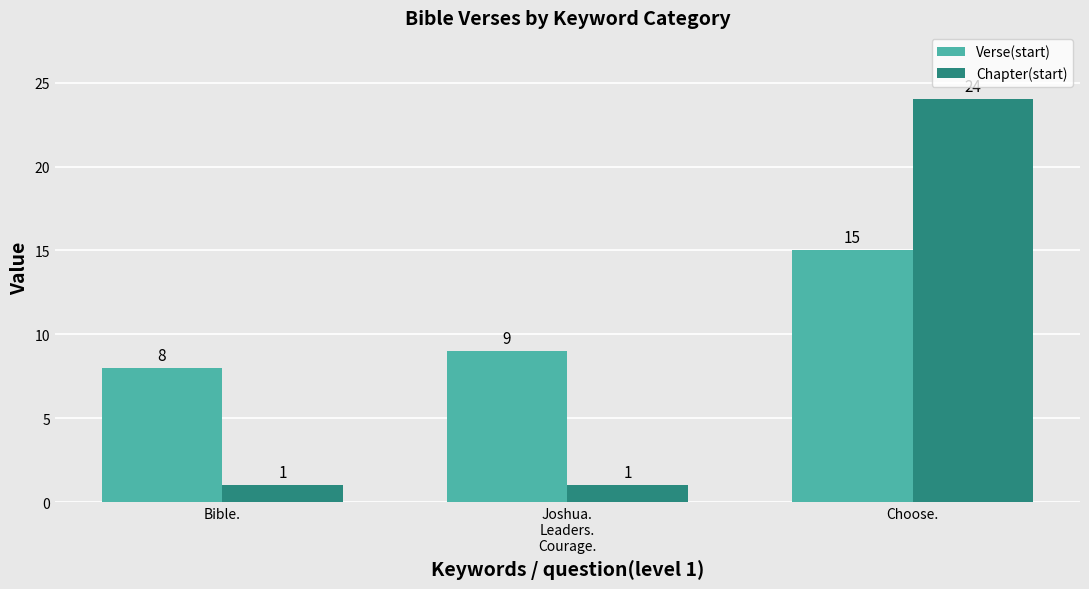

The value of Verse(start) at Joshua.
Leaders.
Courage. is 13. True or false?

False